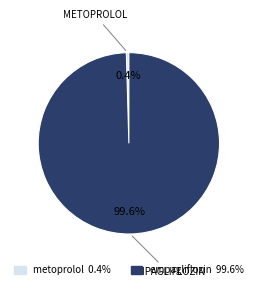

To the nearest percent, what is the average slice percentage?

50%